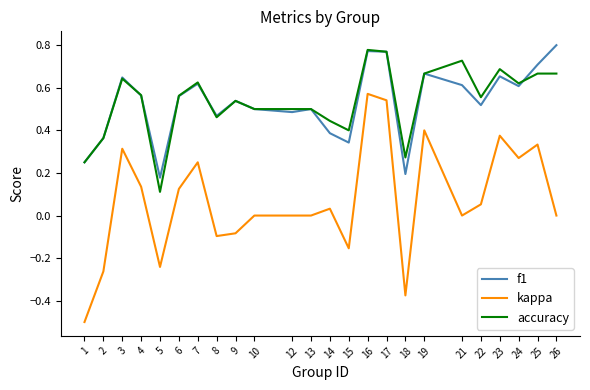

What is the total value across all series at 6?

1.2